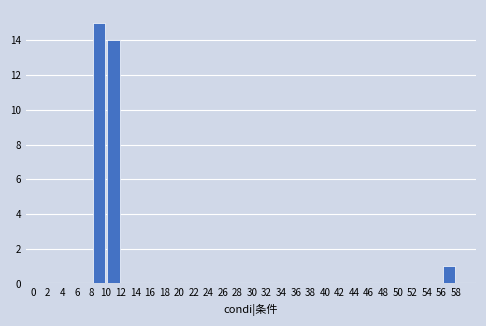

Reading left to right, list every bar in this chart as the range it spans on the x-axis followed by its height. The values are not printed on the chart, so give them approximately, as read against the axis.

0 to 2: 0
2 to 4: 0
4 to 6: 0
6 to 8: 0
8 to 10: 15
10 to 12: 14
12 to 14: 0
14 to 16: 0
16 to 18: 0
18 to 20: 0
20 to 22: 0
22 to 24: 0
24 to 26: 0
26 to 28: 0
28 to 30: 0
30 to 32: 0
32 to 34: 0
34 to 36: 0
36 to 38: 0
38 to 40: 0
40 to 42: 0
42 to 44: 0
44 to 46: 0
46 to 48: 0
48 to 50: 0
50 to 52: 0
52 to 54: 0
54 to 56: 0
56 to 58: 1